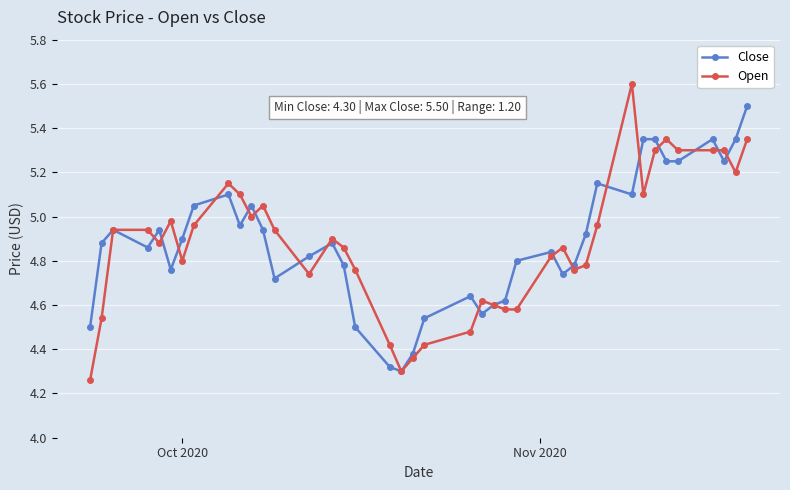

What is the greatest value displayed?

5.6